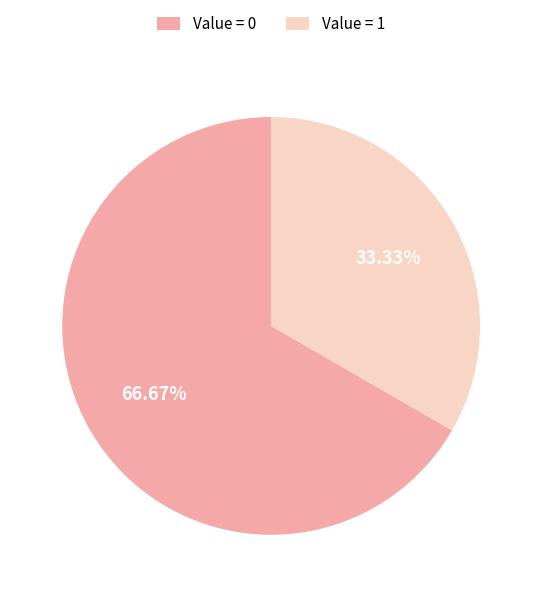

To the nearest percent, what is the difference between the largest and smallest slice percentages?

33%